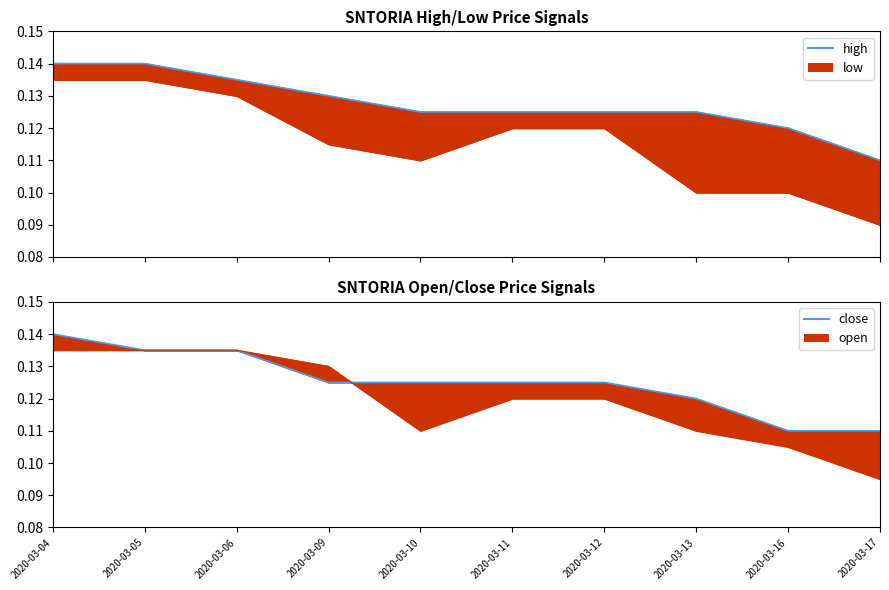

What value does the open series have at 2020-03-10?

0.1